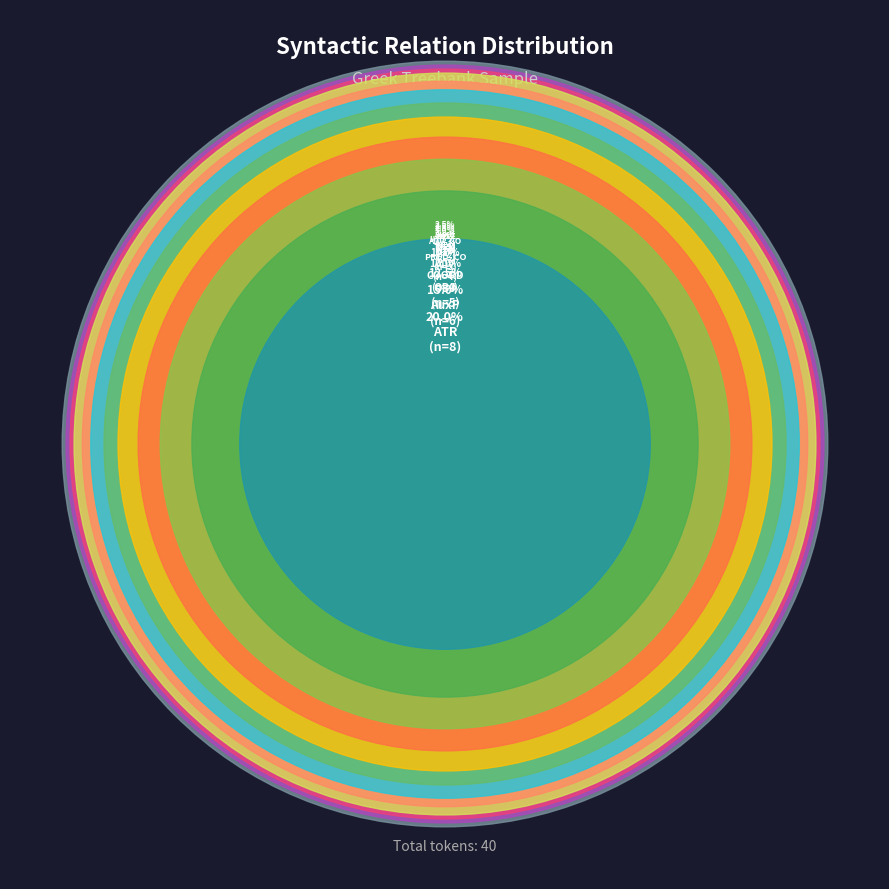

To the nearest percent, what is the difference between the AuxX and AuxY slice percentages?

2%